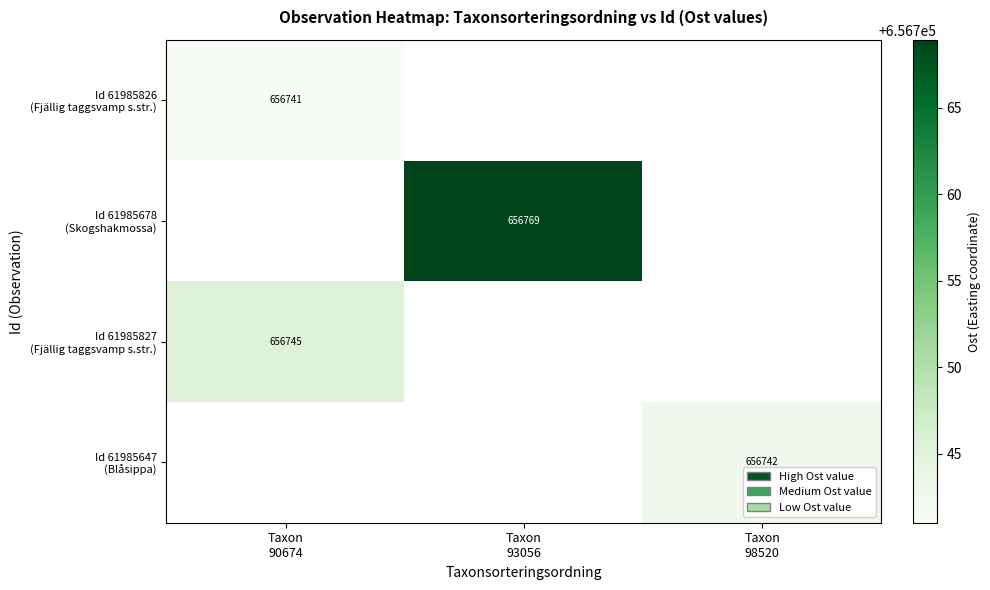

At how many categories does at least one series exceed 656768?

1